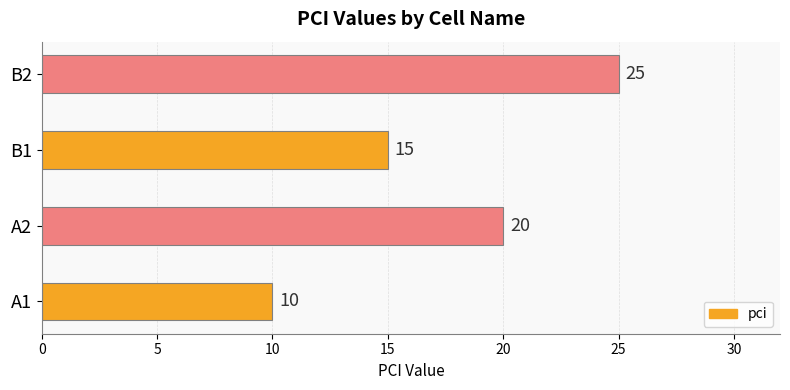

Which category has the highest value across all series?

B2